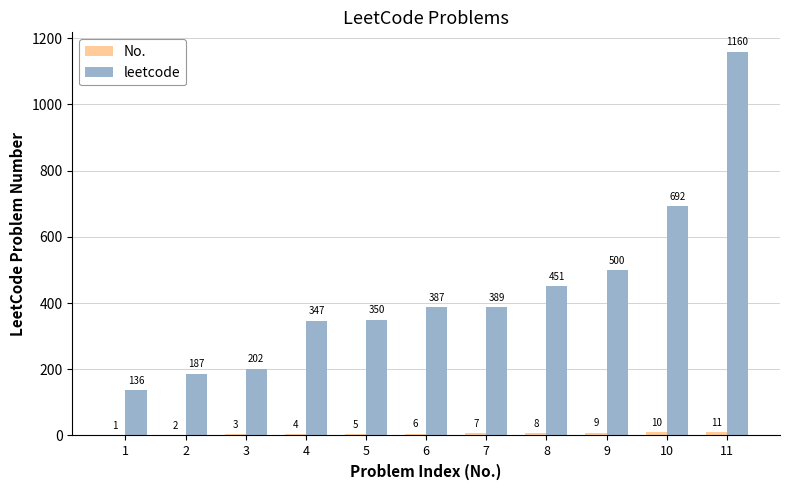

How many groups of bars are there?

11